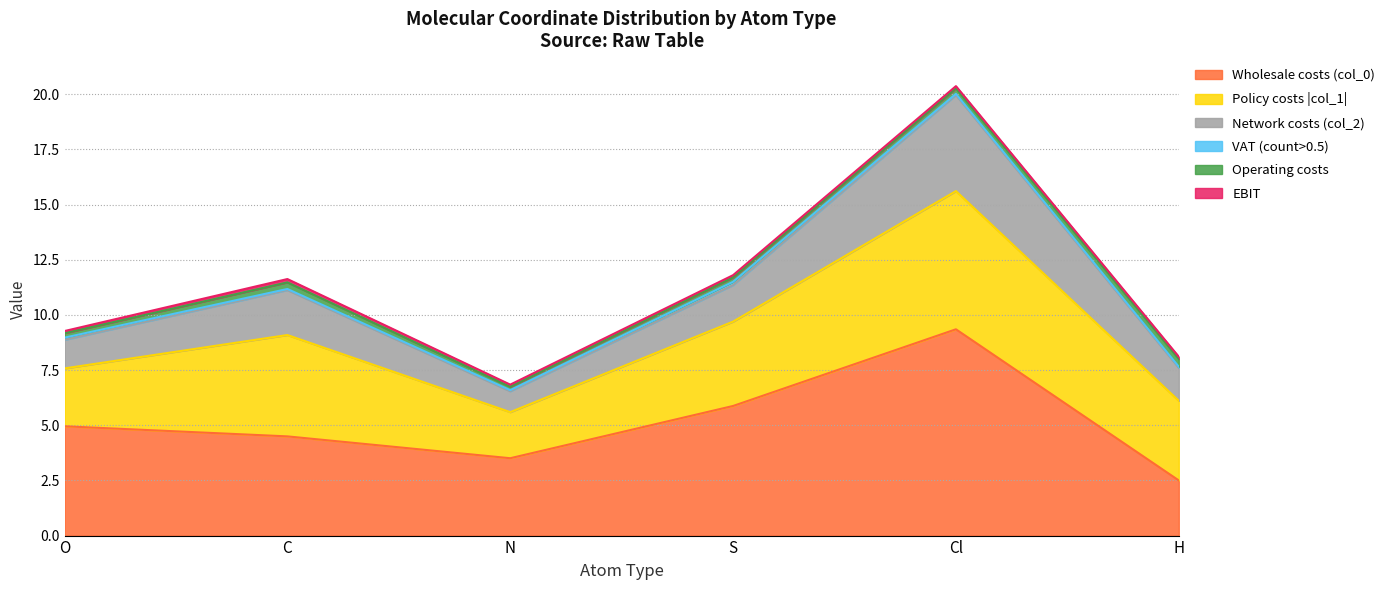

At which category is the sum across all series the highest?

Cl